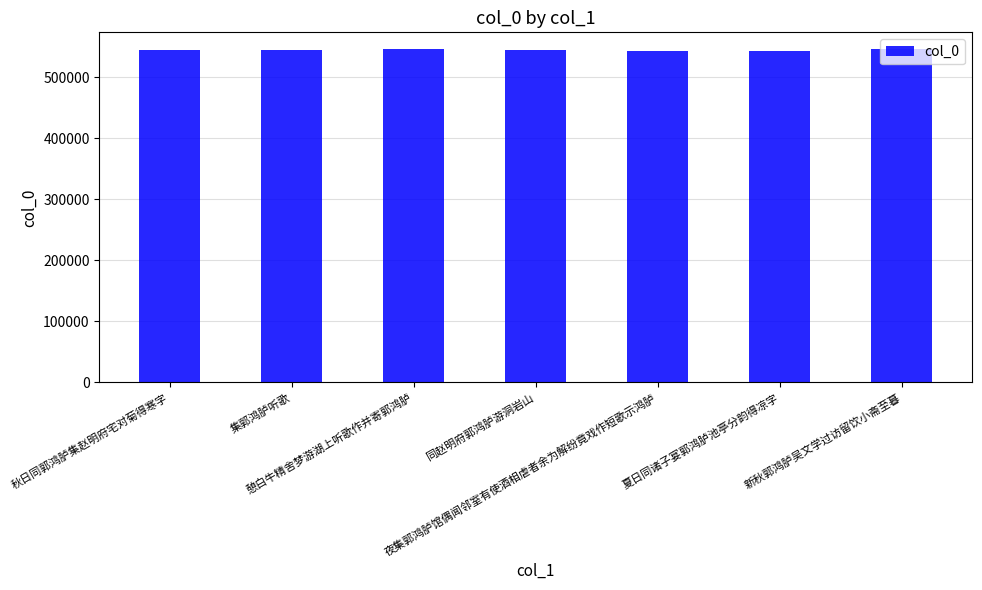

True or false: the data shows 248643 at 夏日同诸子宴郭鸿胪池亭分韵得凉字.

False